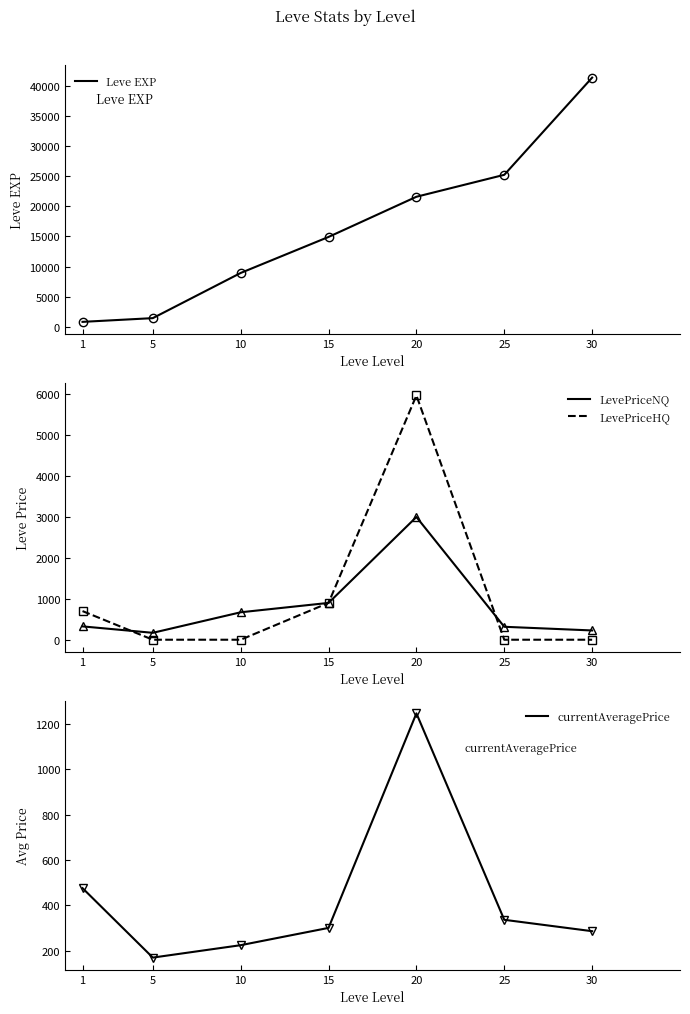

Which series has the largest range (max minus min)?

Leve EXP